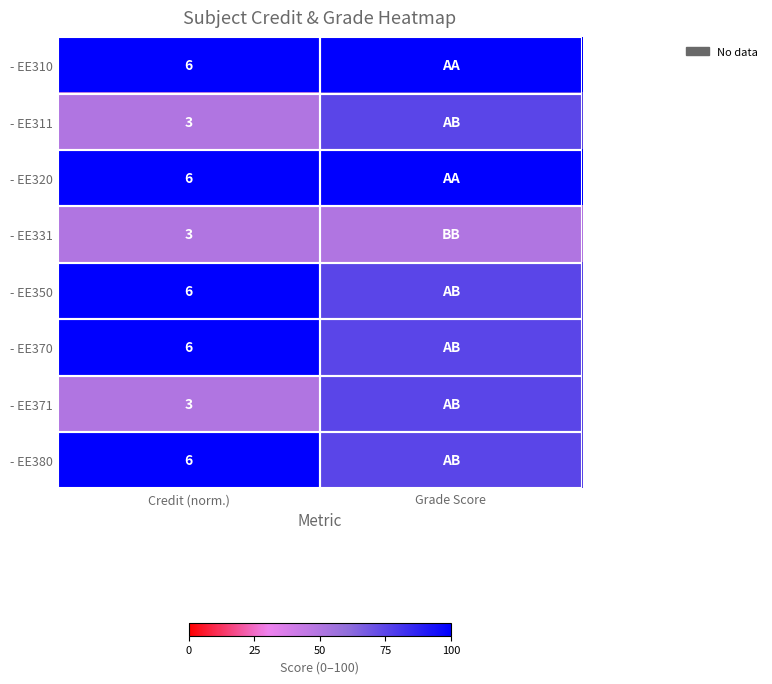

What is the total value across all series at Grade Score?

625